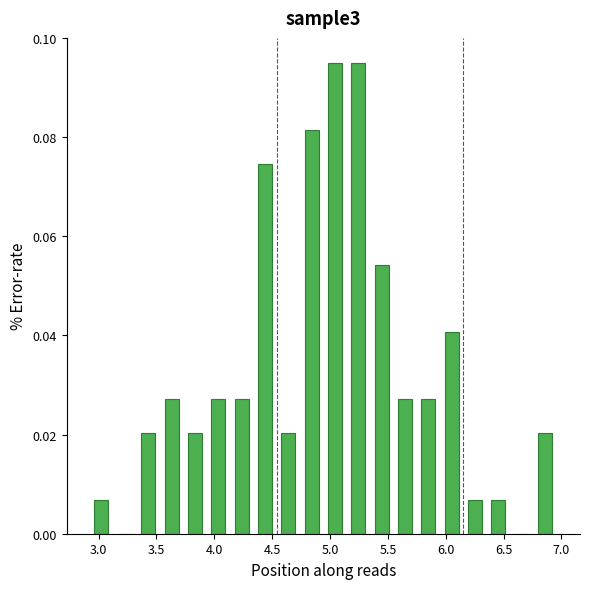

Reading left to right, list every bar in this chart as the range it spans on the x-axis followed by its height. Neither the bar edges nor the heights are printed on the chart, so give them approximately, as read against the axes.

2.90 to 3.15: 0.006
3.15 to 3.35: 0
3.35 to 3.55: 0.020
3.55 to 3.75: 0.028
3.75 to 3.95: 0.020
3.95 to 4.15: 0.028
4.15 to 4.35: 0.028
4.35 to 4.55: 0.074
4.55 to 4.75: 0.020
4.75 to 4.95: 0.082
4.95 to 5.15: 0.096
5.15 to 5.35: 0.096
5.35 to 5.55: 0.054
5.55 to 5.75: 0.028
5.75 to 5.95: 0.028
5.95 to 6.15: 0.040
6.15 to 6.35: 0.006
6.35 to 6.55: 0.006
6.55 to 6.75: 0
6.75 to 6.95: 0.020